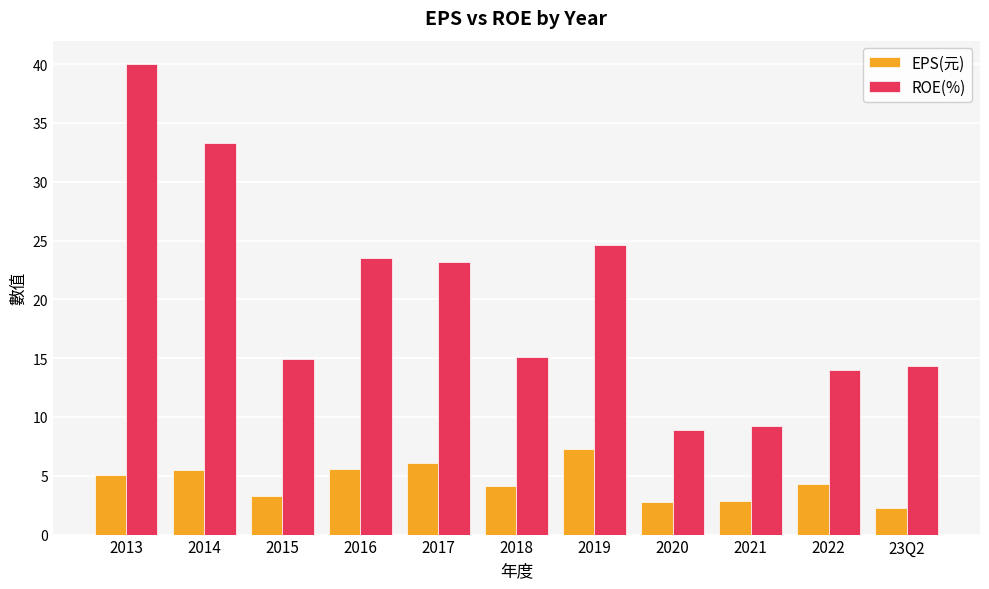

What is the value of the EPS(元) bar at the 1st from the left?

5.1